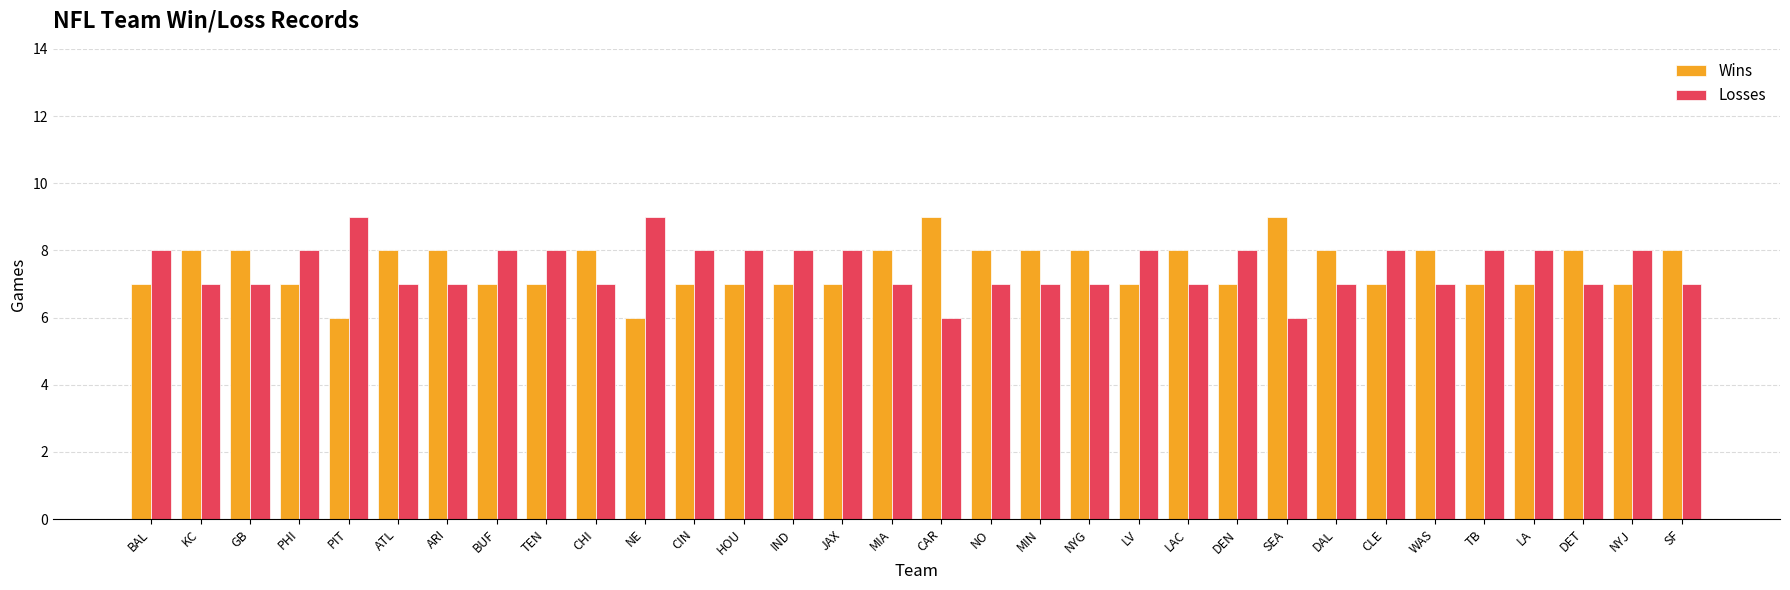

Count the number of data series in this chart.

2